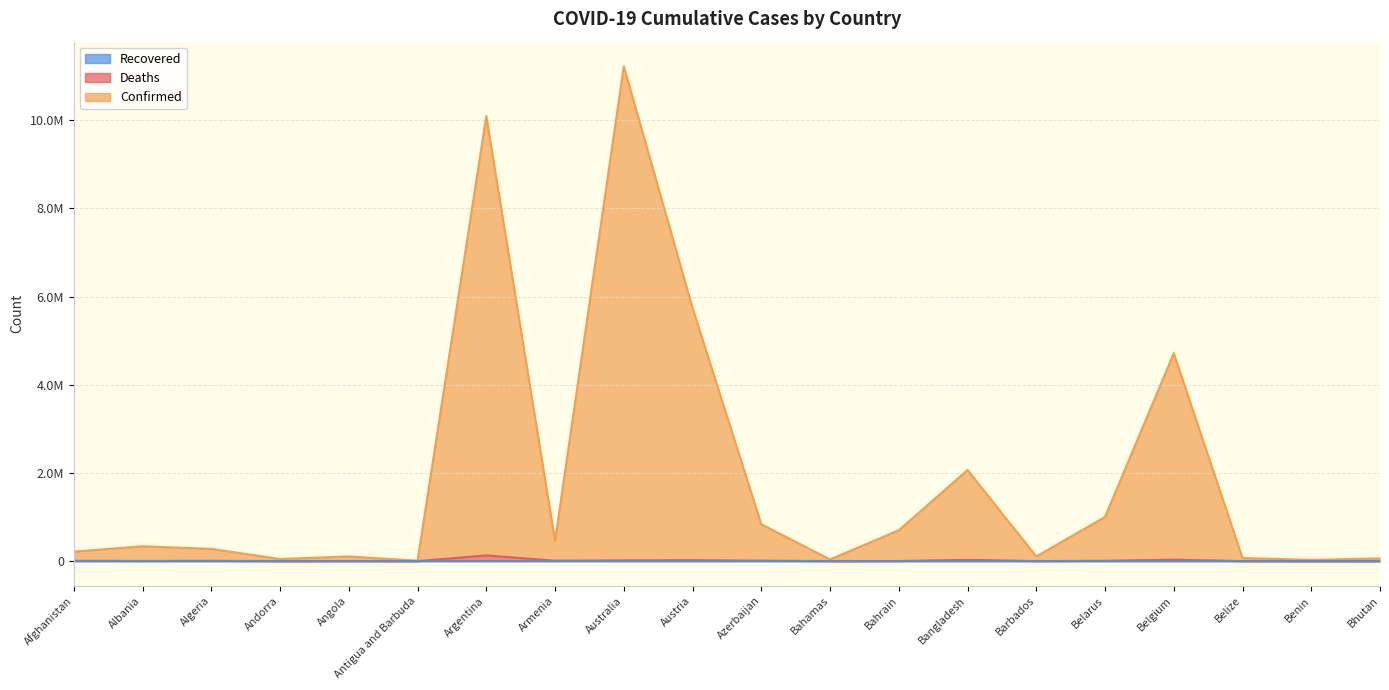

At which category does Confirmed reach its first local peak?

Albania